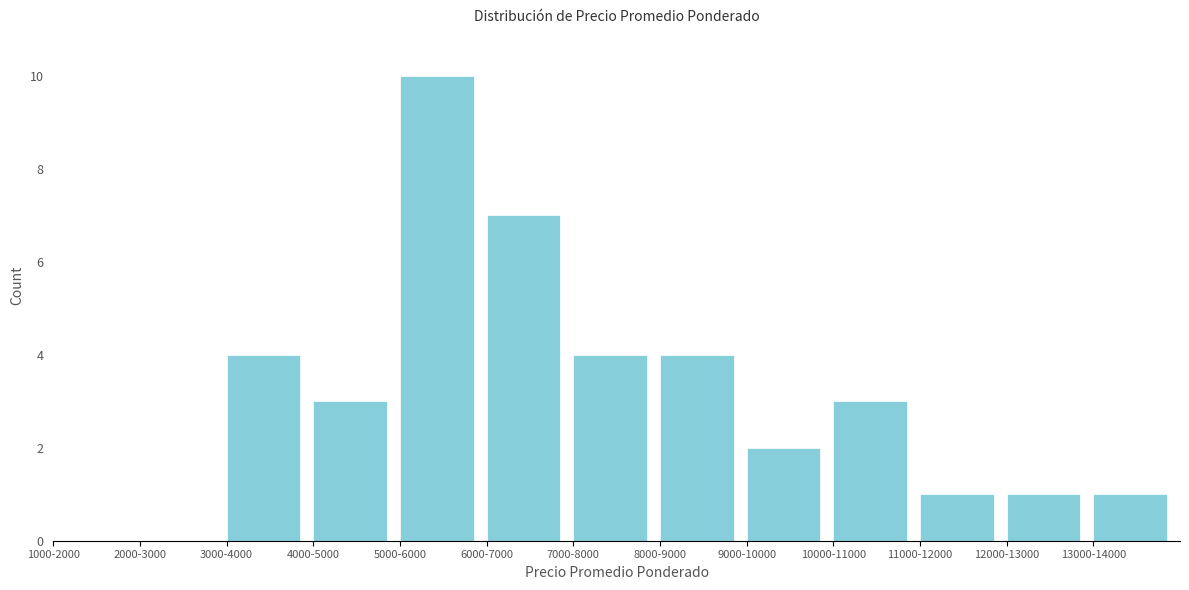

Reading left to right, extract all data points from this chart.

1000-2000=0	2000-3000=0	3000-4000=4	4000-5000=3	5000-6000=10	6000-7000=7	7000-8000=4	8000-9000=4	9000-10000=2	10000-11000=3	11000-12000=1	12000-13000=1	13000-14000=1